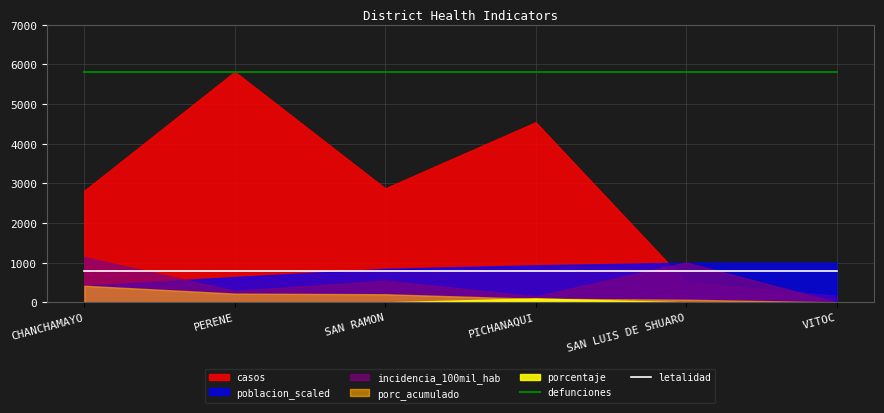

What is the value of the defunciones point at the 2nd from the left?

5800